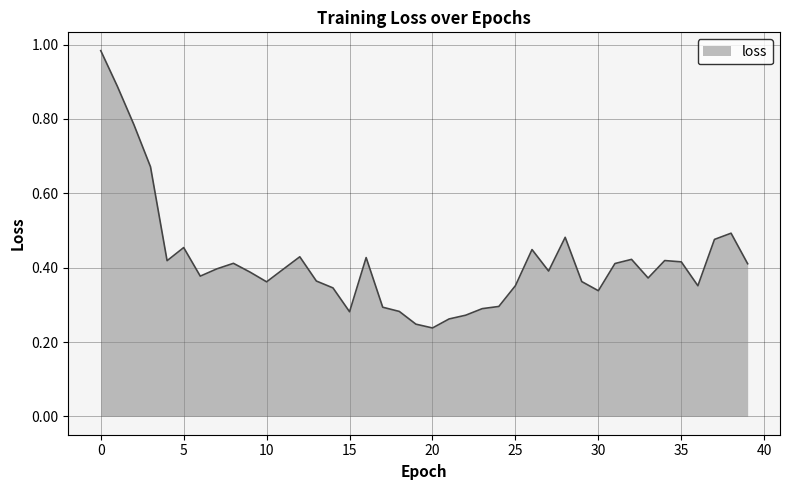

Reading left to right, what are all the values shown in this chart?

1.0	0.9	0.8	0.7	0.4	0.5	0.4	0.4	0.4	0.4	0.4	0.4	0.4	0.4	0.3	0.3	0.4	0.3	0.3	0.2	0.2	0.3	0.3	0.3	0.3	0.4	0.4	0.4	0.5	0.4	0.3	0.4	0.4	0.4	0.4	0.4	0.4	0.5	0.5	0.4